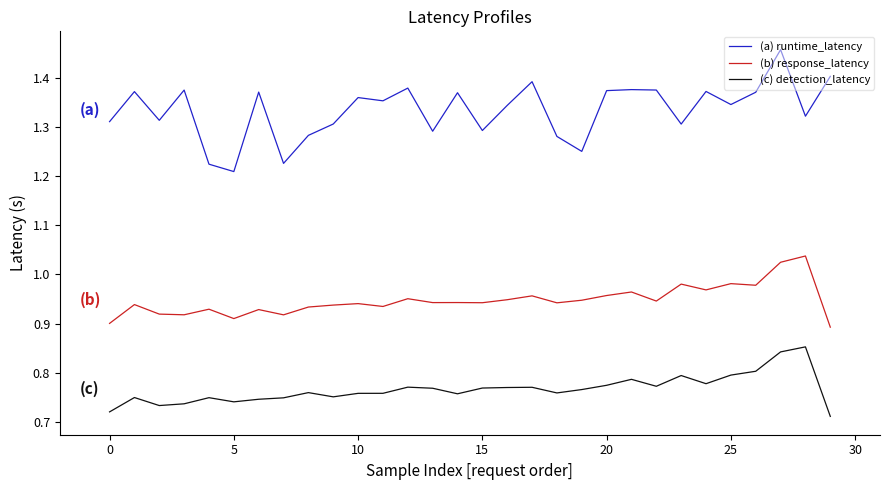

True or false: (b) response_latency and (c) detection_latency cross at least once.

False